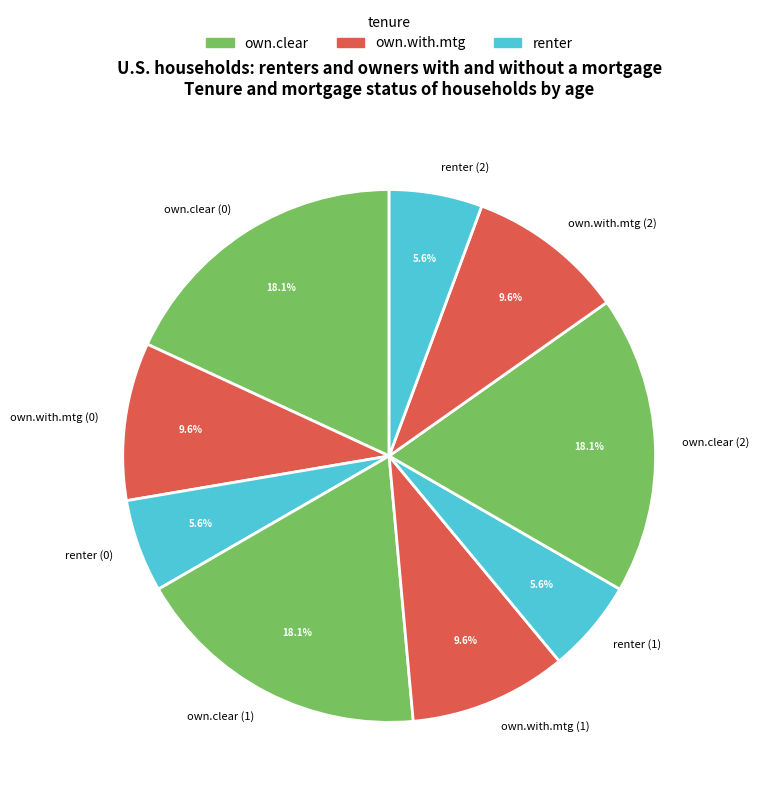

Do renter (0) and own.clear (0) together represent more than half of the pie?

No